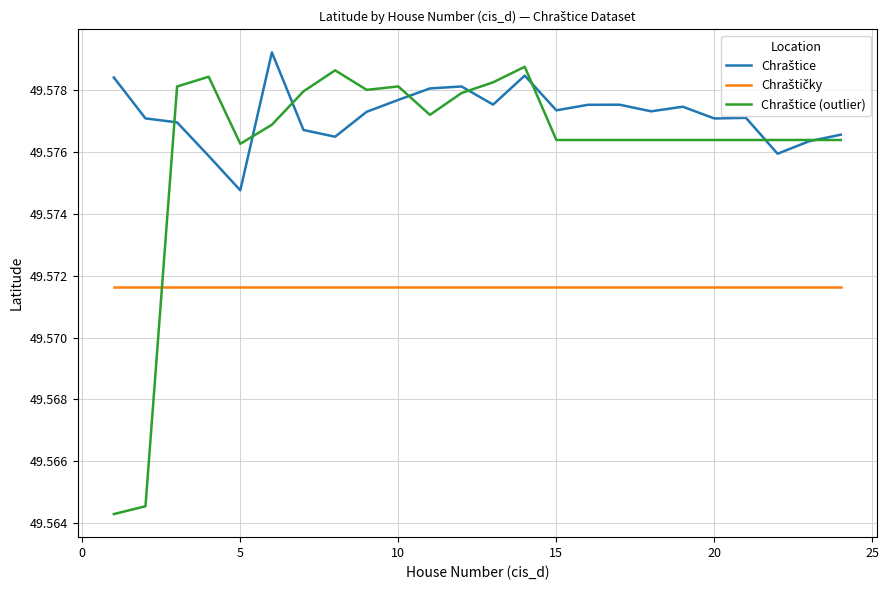

How many lines are shown in the chart?

3